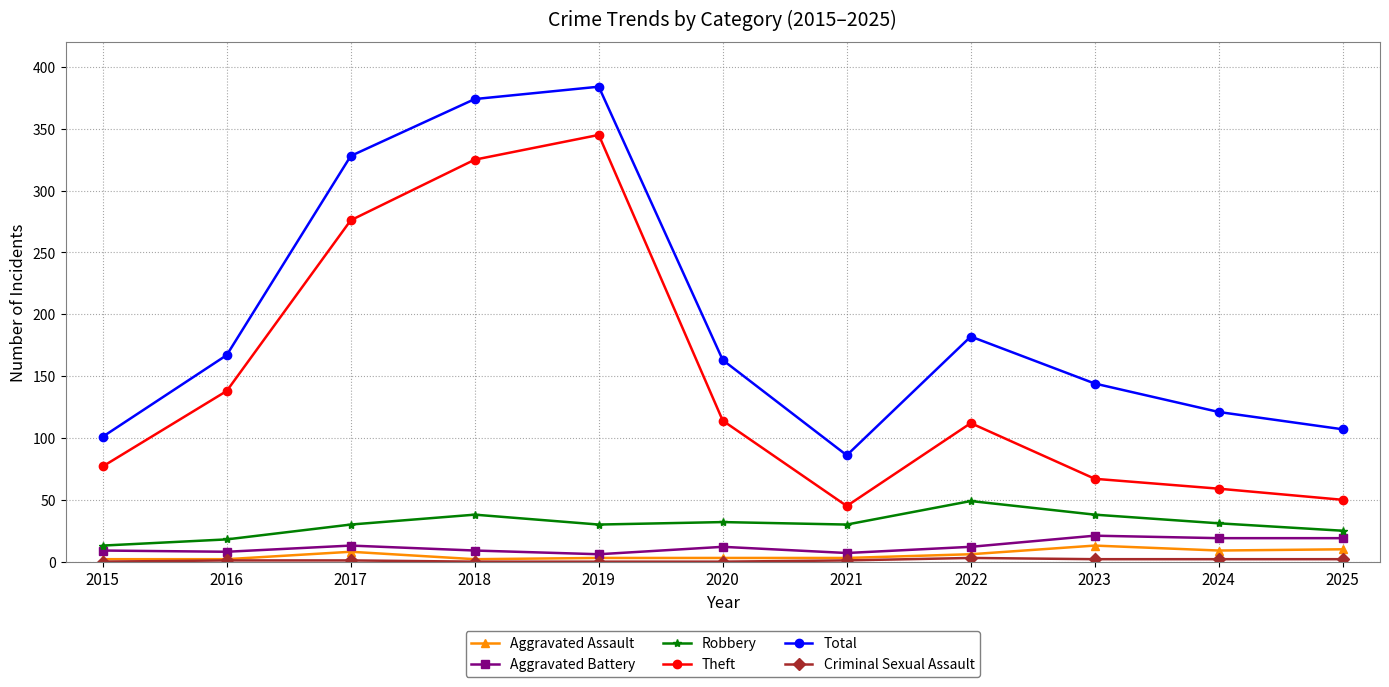

What is the total value across all series at 2015?

202